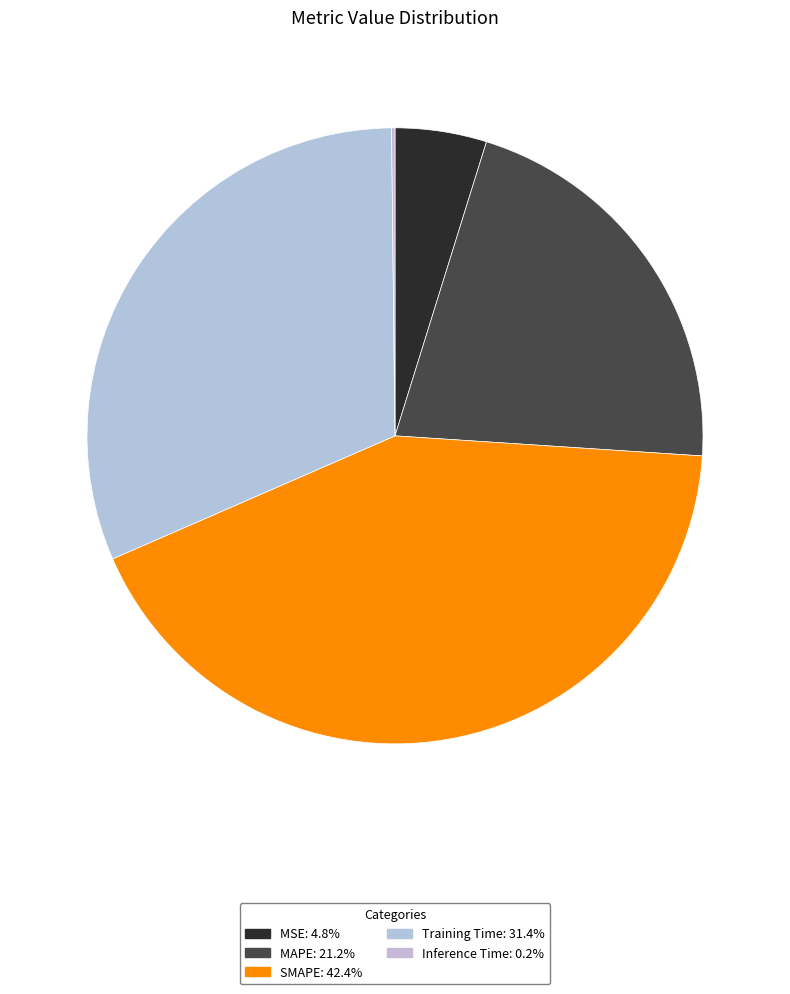

To the nearest percent, what is the difference between the largest and smallest slice percentages?

42%